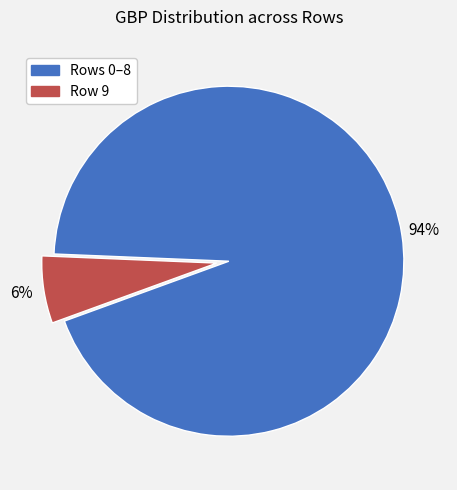

To the nearest percent, what is the difference between the largest and smallest slice percentages?

88%